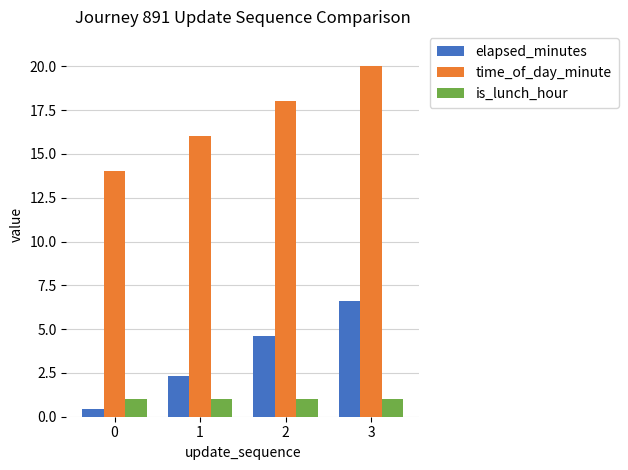

At which category is the sum across all series the highest?

3